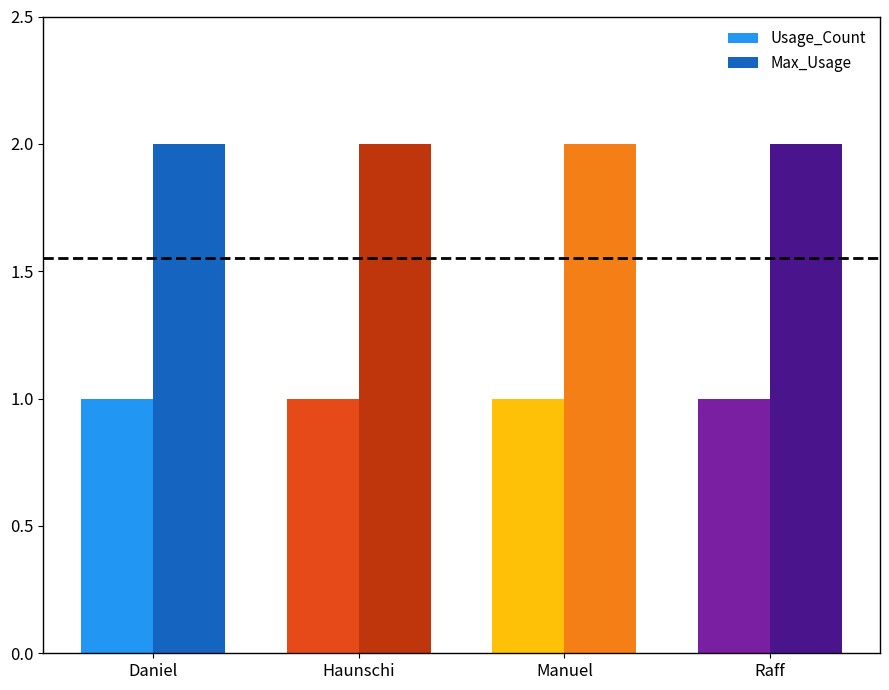

What is the minimum value shown in the chart?

1